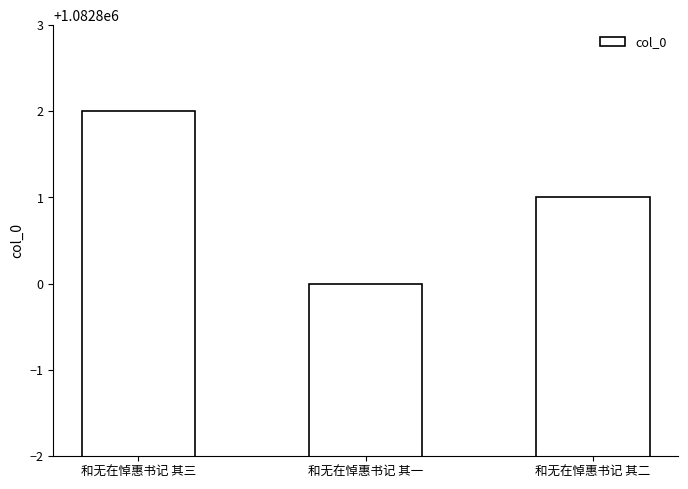

How many bars are there in total?

3